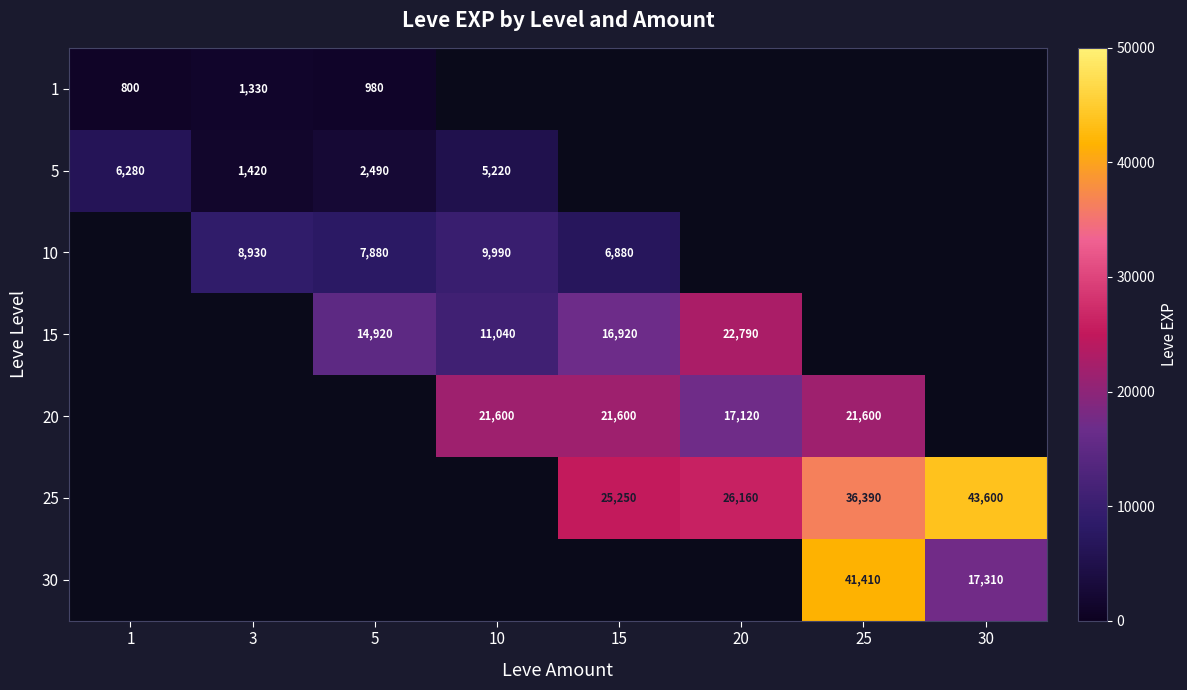

Between 1 and 3, which is larger?

3